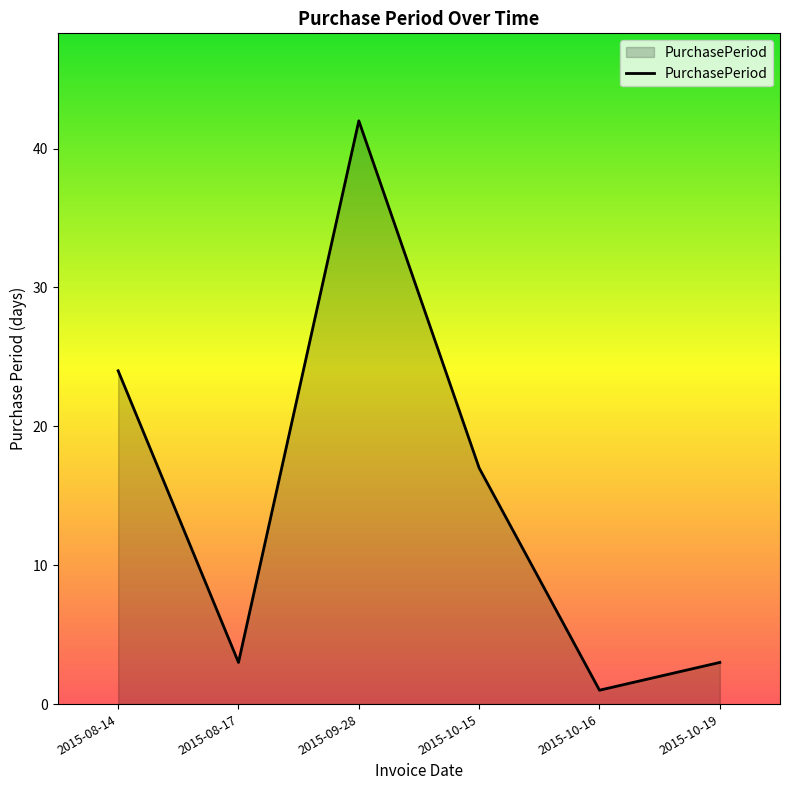

What position from the left is 2015-10-16?

5